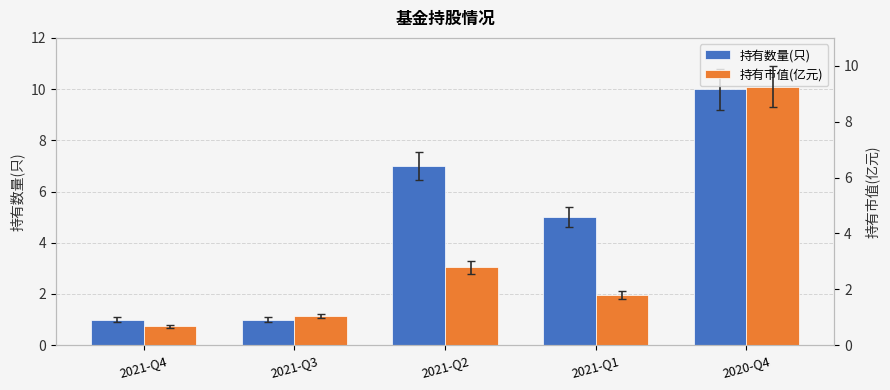

Is the value of 持有市值(亿元) at 2020-Q4 greater than the value of 持有数量(只) at 2021-Q2?

Yes